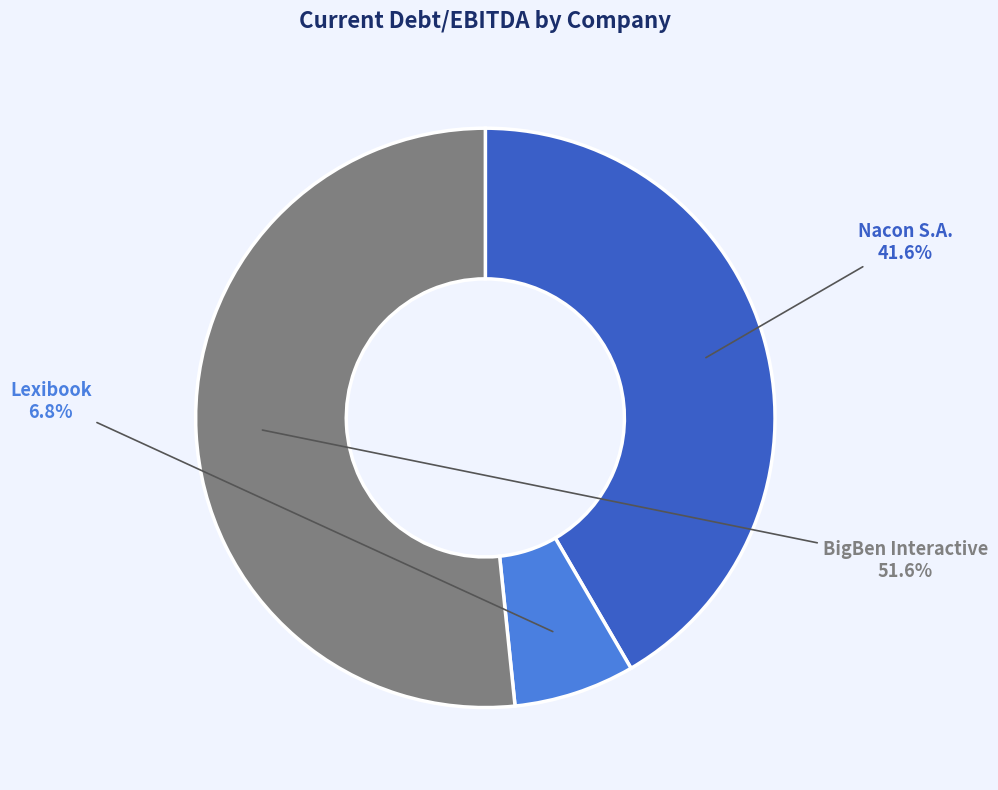

Which category accounts for the majority?

BigBen Interactive